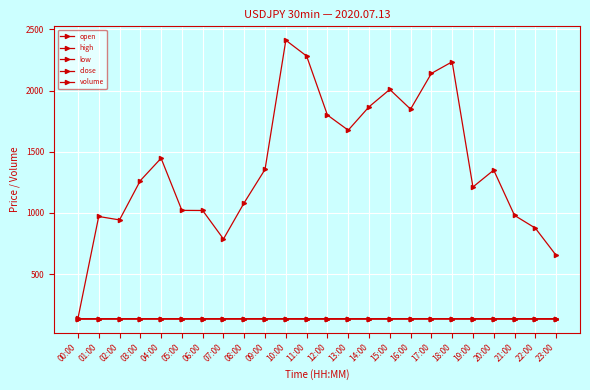

What is the difference between the highest and lowest values at 09:00?

1220.8